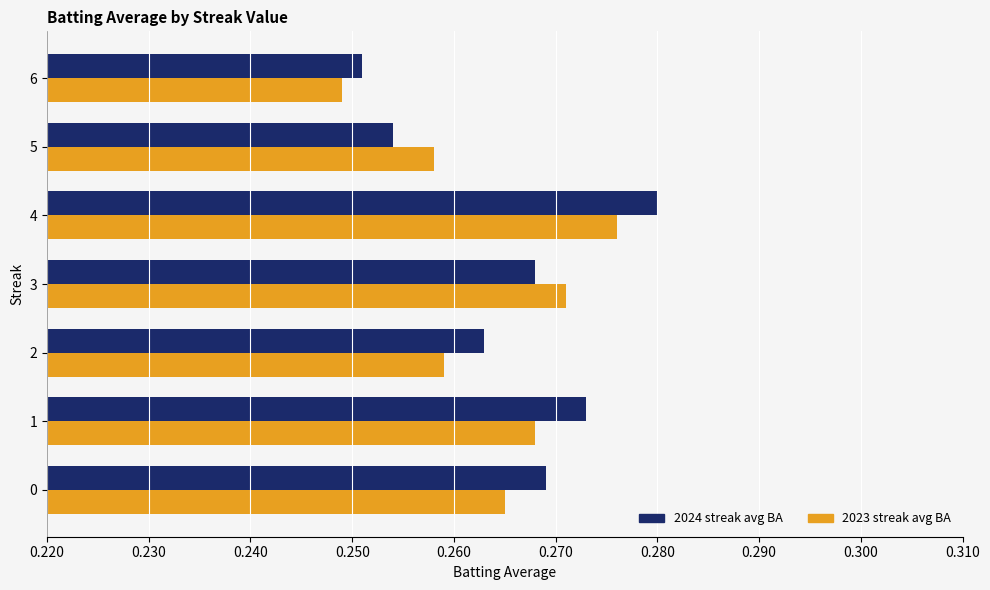

Rank the series by their maximum value, from highest to lowest.

2024 streak avg BA, 2023 streak avg BA